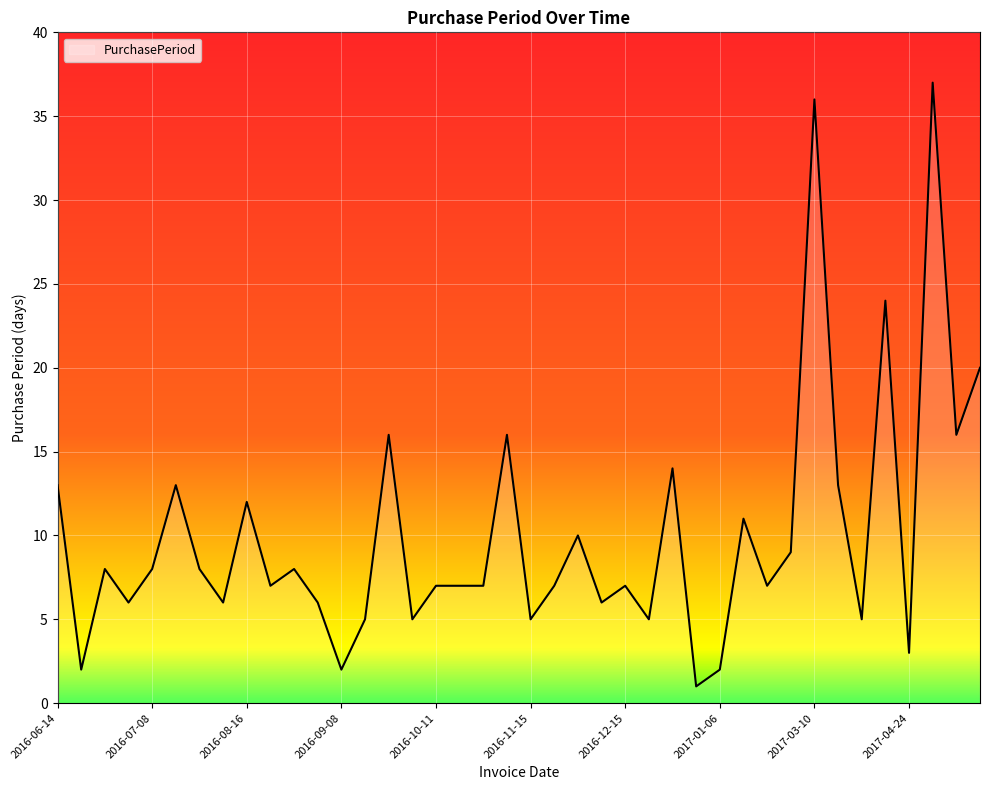

What is the greatest value displayed?

37